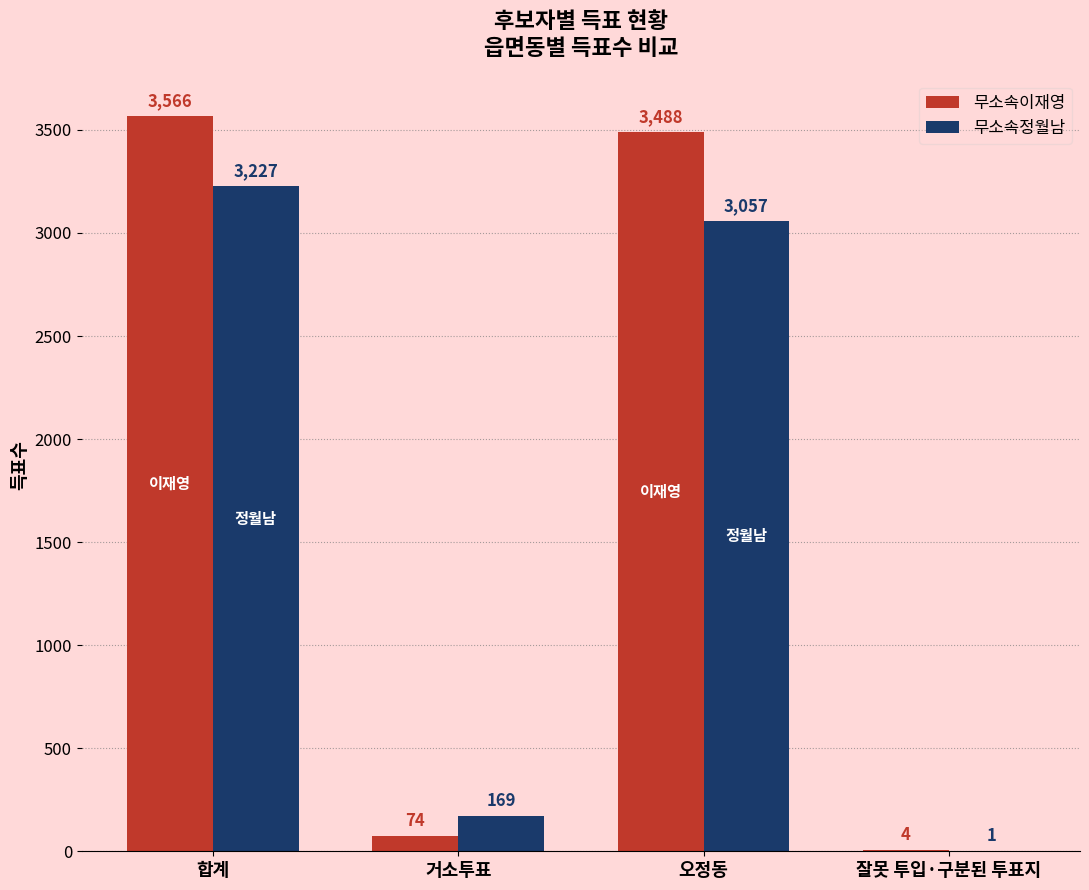

Read the 무소속이재영 value at 거소투표.

74